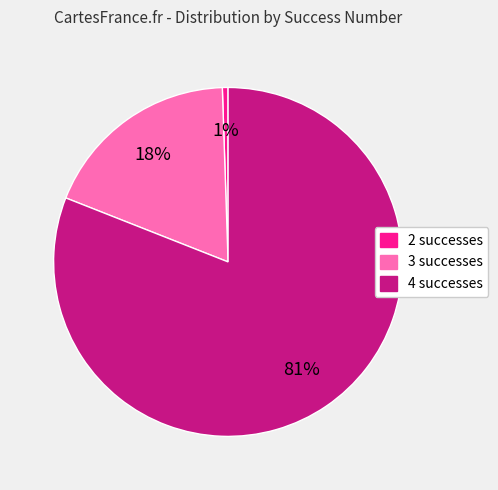

To the nearest percent, what is the average slice percentage?

33%